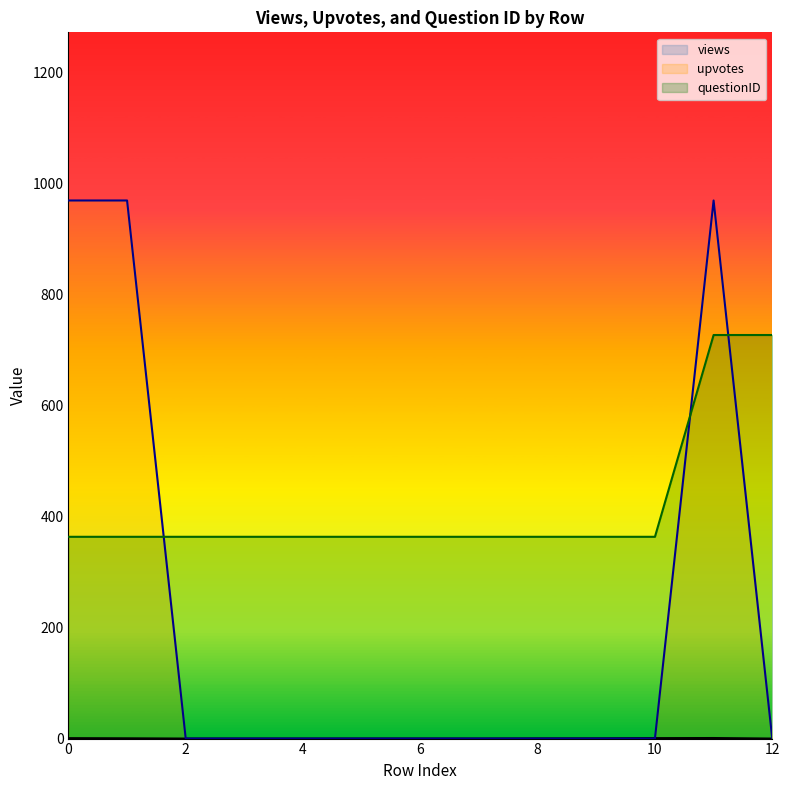

Rank the series by their maximum value, from lowest to highest.

views, questionID, upvotes